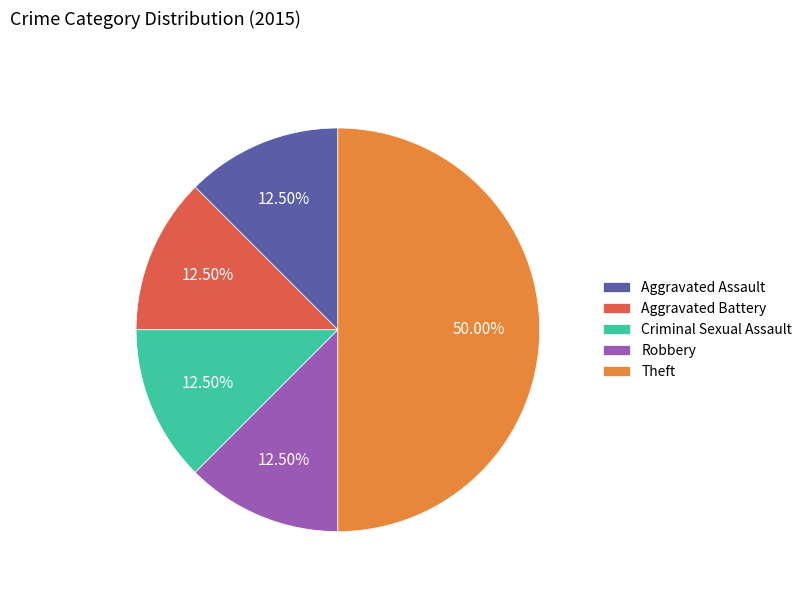

The Theft slice represents 37% of the pie. True or false?

False